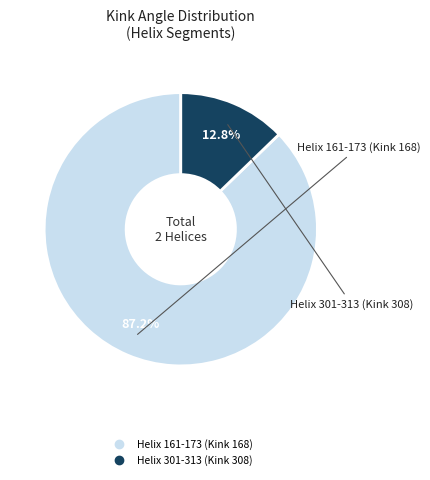

How many slices are in this pie chart?

2